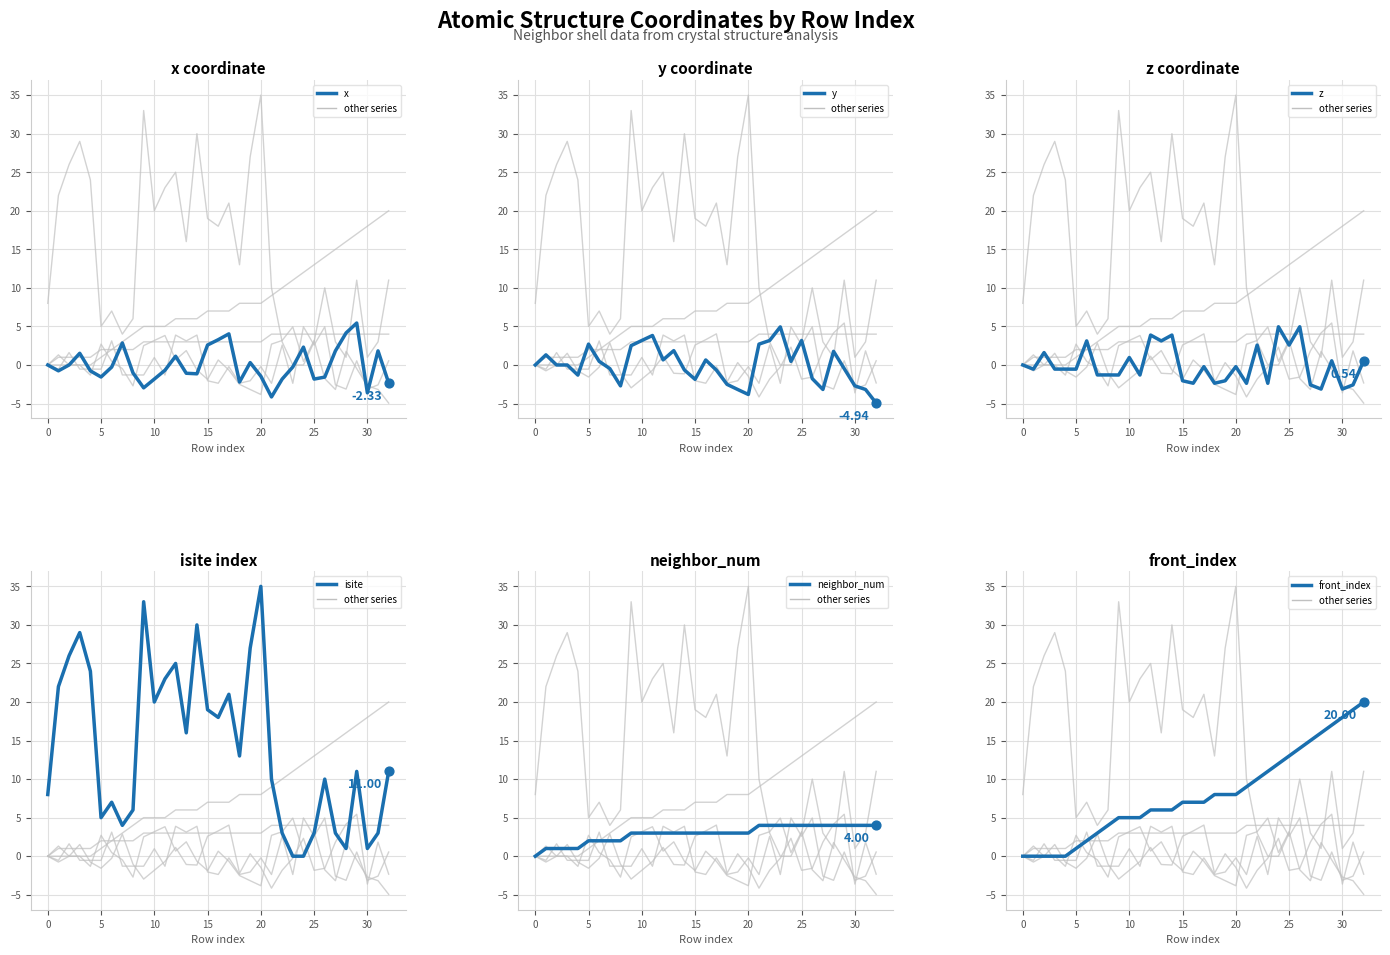

Which series has the largest Y range (max minus min)?

isite